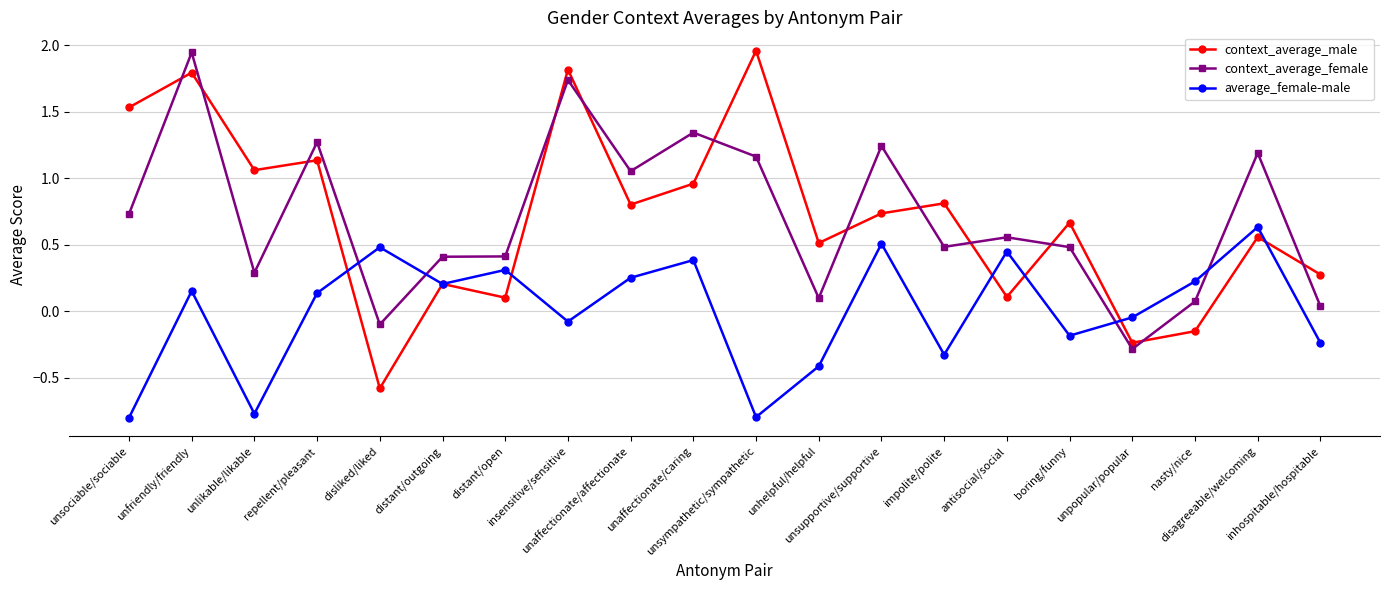

True or false: average_female-male has a value of -1.0 at unlikable/likable.

False